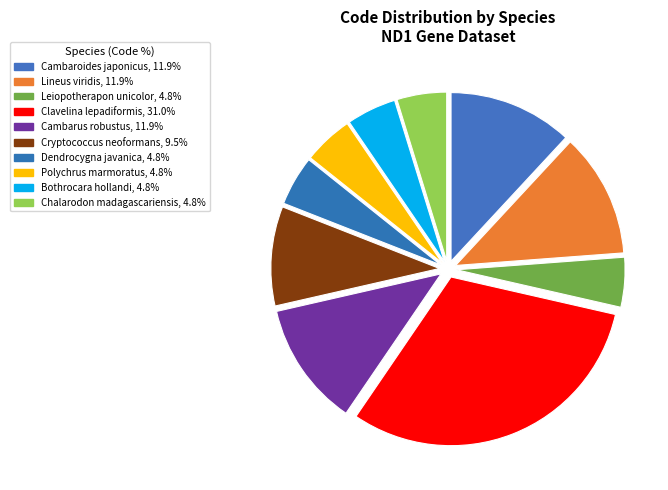

How many slices are in this pie chart?

10